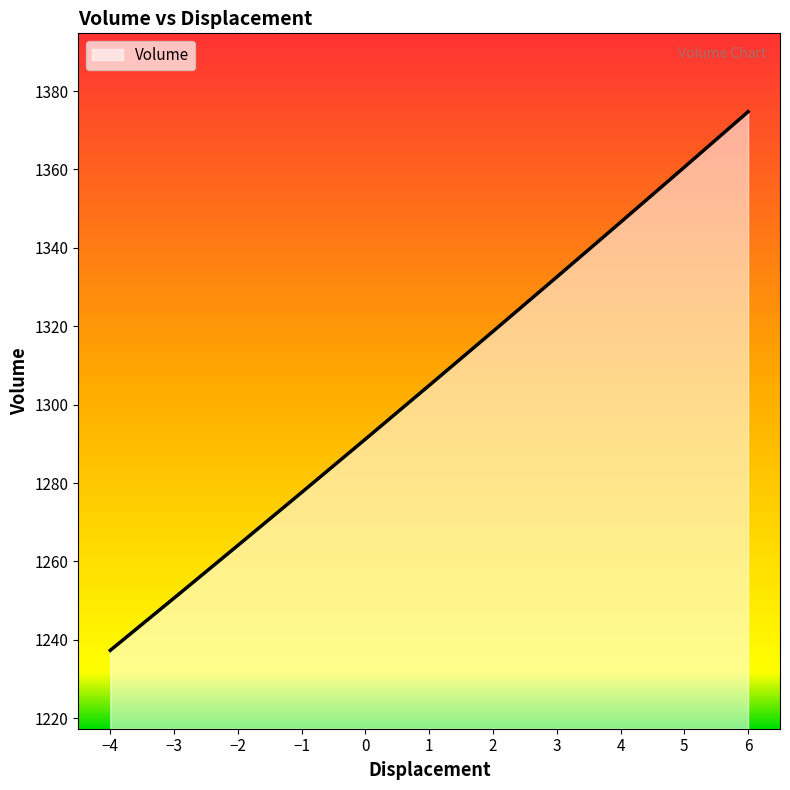

What is the ratio of the value at 0 to the value at 4?

1.0